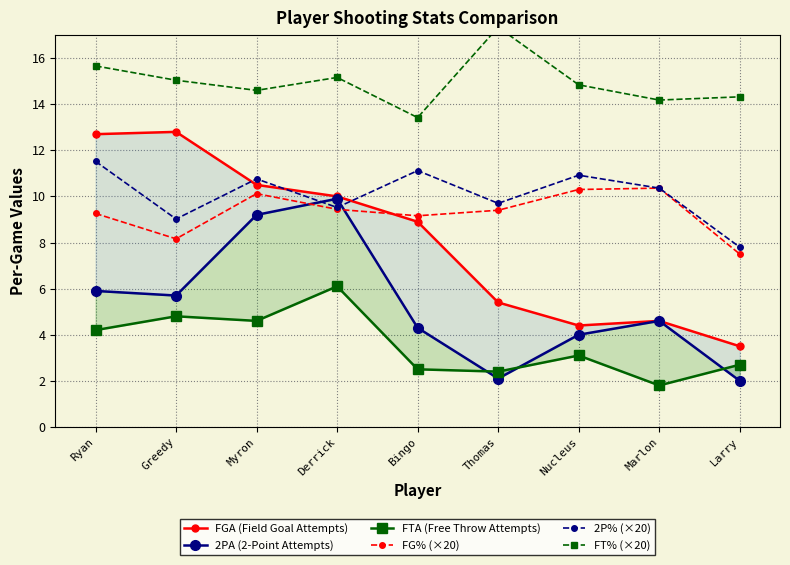

List the labels in order of 2PA (2-Point Attempts) value, largest first.

Derrick, Myron, Ryan, Greedy, Marlon, Bingo, Nucleus, Thomas, Larry